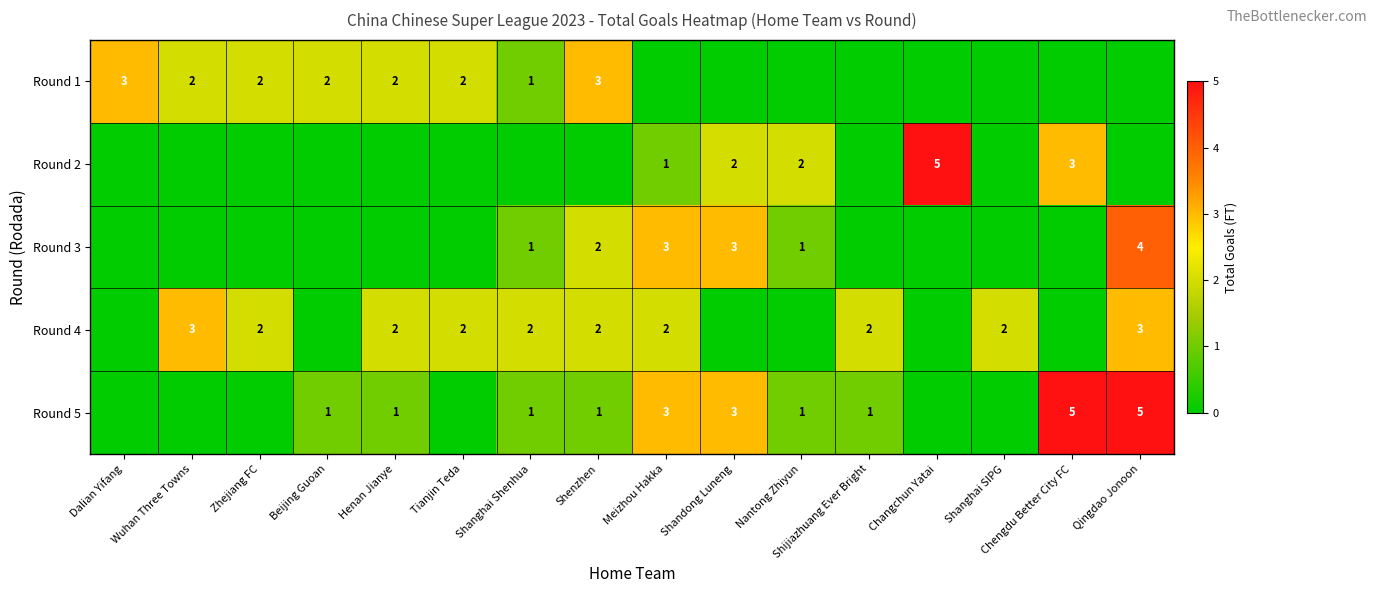

The Round 4 series shows 3 at Shanghai Shenhua. True or false?

False